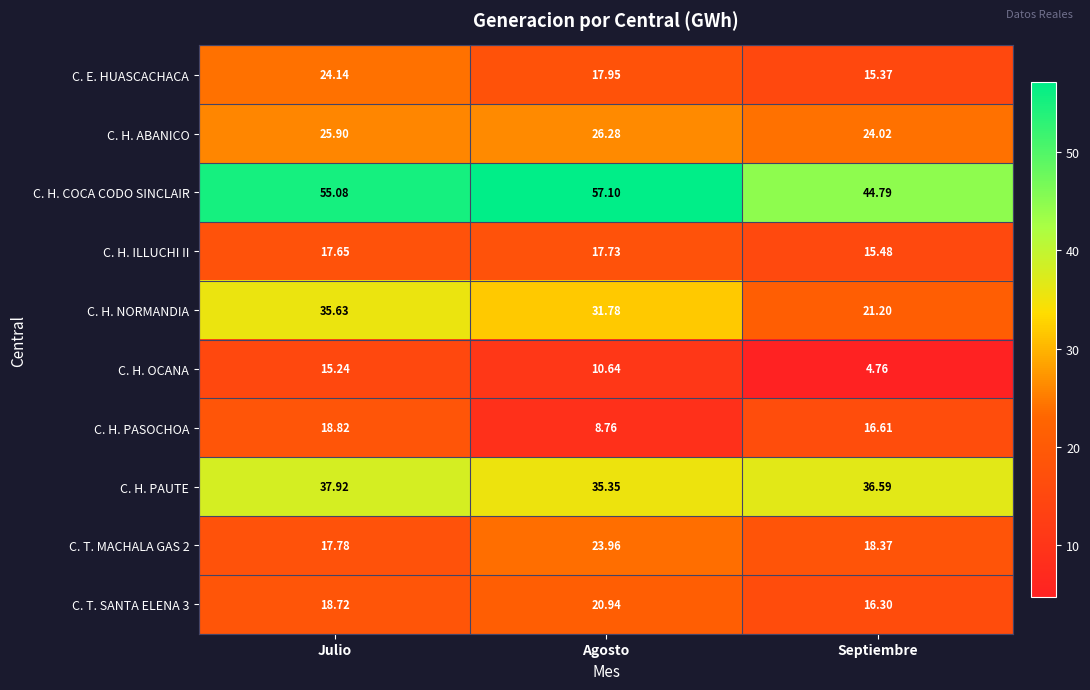

Which series changed the most between Julio and Agosto?

C. H. PASOCHOA